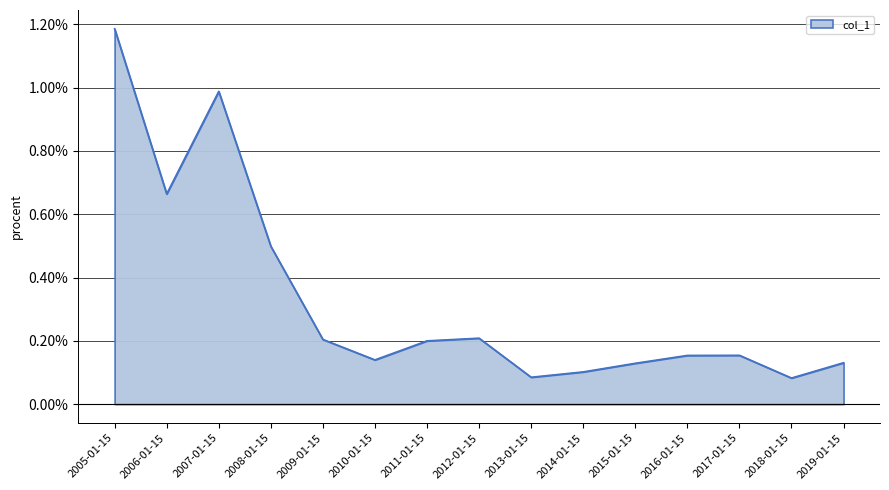

Which label corresponds to the largest value in the chart?

2005-01-15